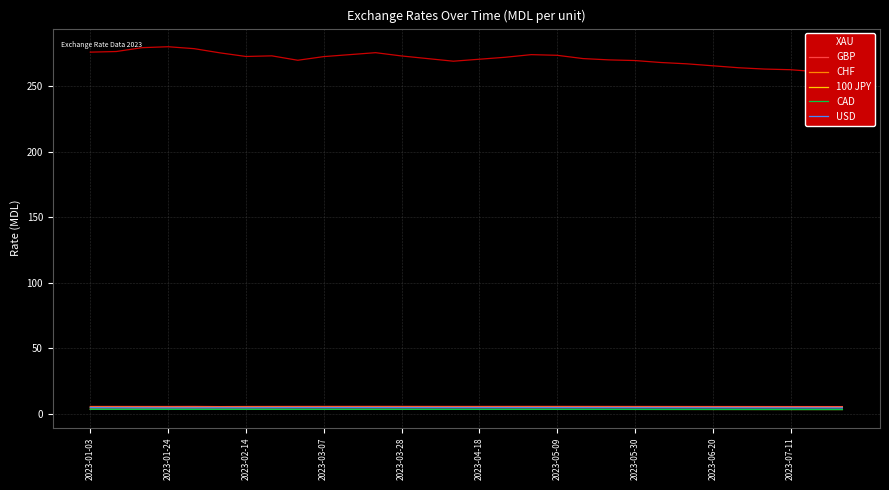

What is the sum of all USD values?

137.9